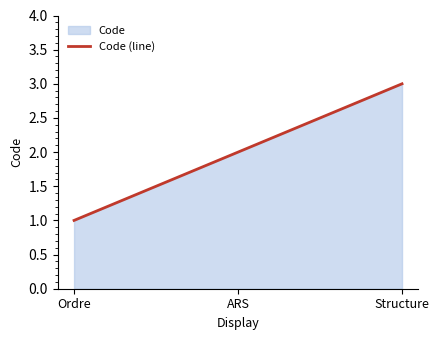

What position from the left is Ordre?

1